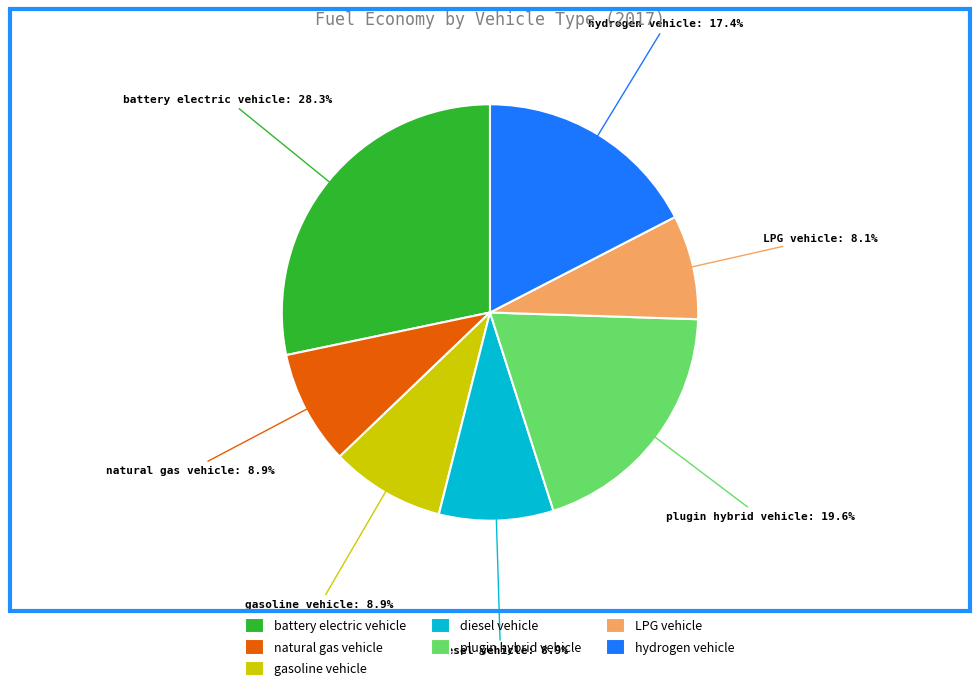

How much of the chart is everything except LPG vehicle?

91.9%